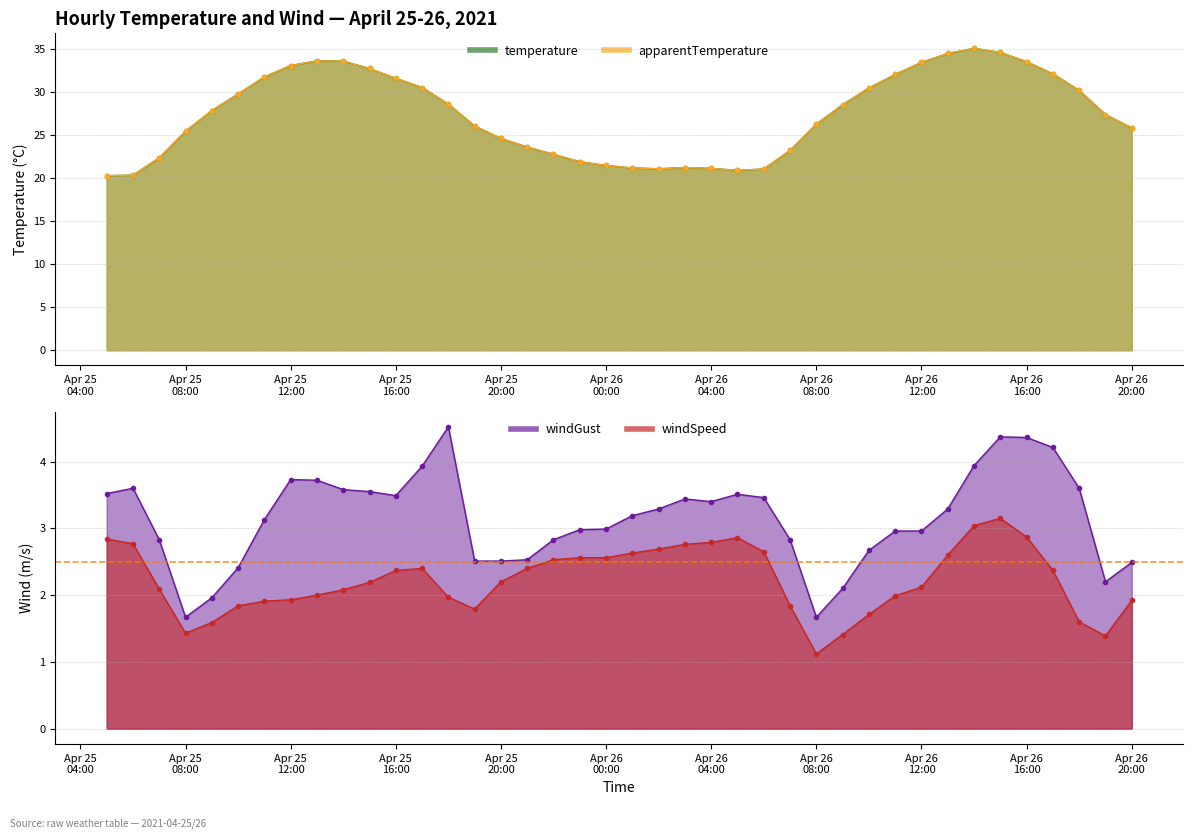

Rank the categories by temperature value from highest to lowest.

2021-04-26 14:00:00, 2021-04-26 15:00:00, 2021-04-26 13:00:00, 2021-04-25 13:00:00, 2021-04-25 14:00:00, 2021-04-26 16:00:00, 2021-04-26 12:00:00, 2021-04-25 12:00:00, 2021-04-25 15:00:00, 2021-04-26 17:00:00, 2021-04-26 11:00:00, 2021-04-25 11:00:00, 2021-04-25 16:00:00, 2021-04-25 17:00:00, 2021-04-26 10:00:00, 2021-04-26 18:00:00, 2021-04-25 10:00:00, 2021-04-25 18:00:00, 2021-04-26 09:00:00, 2021-04-25 09:00:00, 2021-04-26 19:00:00, 2021-04-26 08:00:00, 2021-04-25 19:00:00, 2021-04-26 20:00:00, 2021-04-25 08:00:00, 2021-04-25 20:00:00, 2021-04-25 21:00:00, 2021-04-26 07:00:00, 2021-04-25 22:00:00, 2021-04-25 07:00:00, 2021-04-25 23:00:00, 2021-04-26 00:00:00, 2021-04-26 03:00:00, 2021-04-26 01:00:00, 2021-04-26 04:00:00, 2021-04-26 02:00:00, 2021-04-26 06:00:00, 2021-04-26 05:00:00, 2021-04-25 06:00:00, 2021-04-25 05:00:00